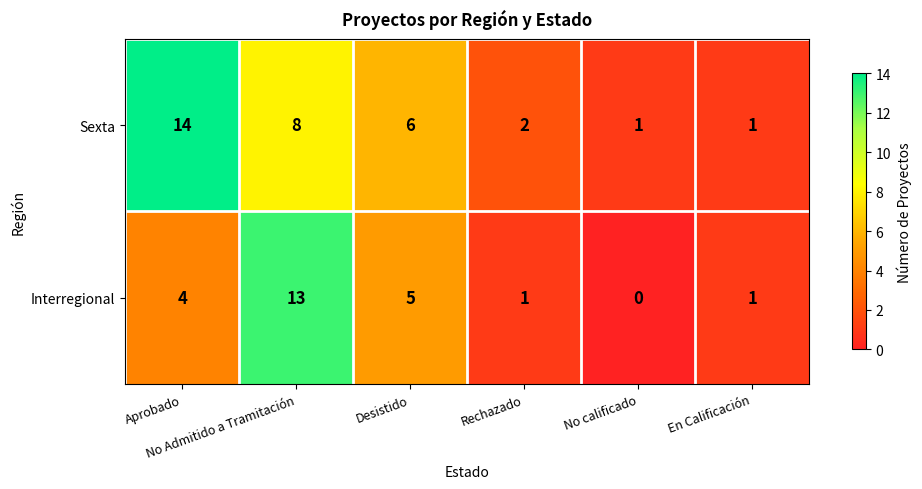

What is the highest value of the Sexta series?

14